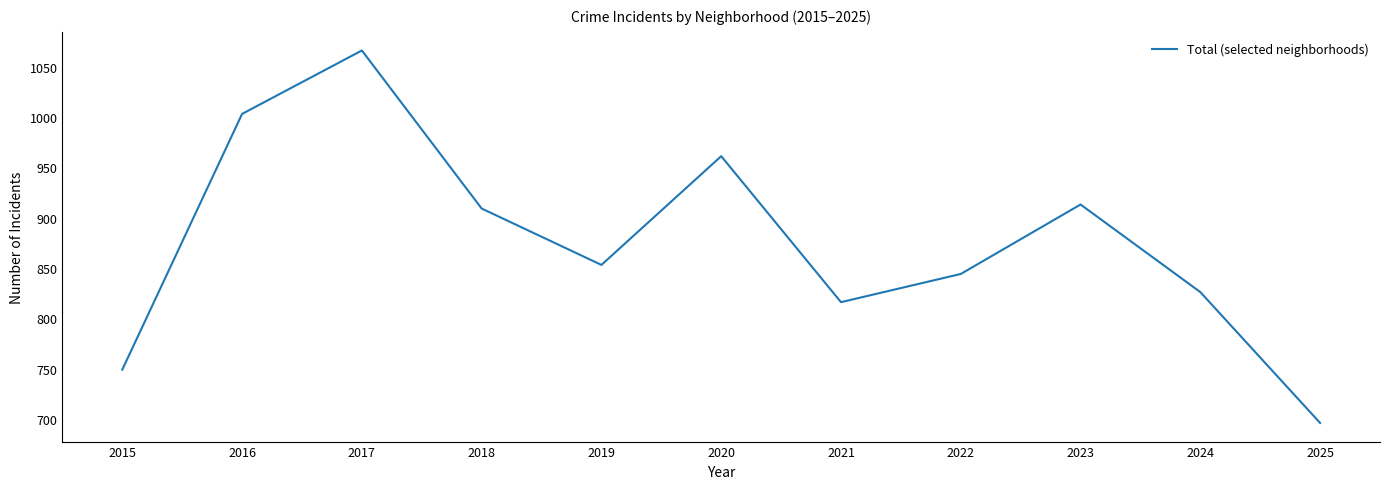

Where is the first local minimum?

2019